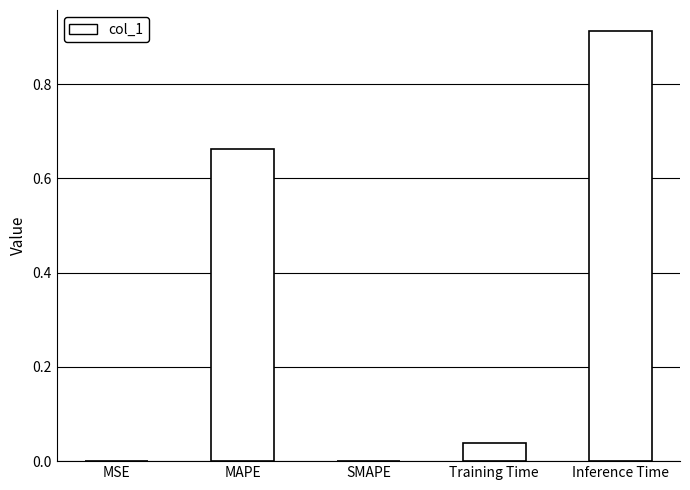

What is the change in value from MAPE to SMAPE?

-0.7